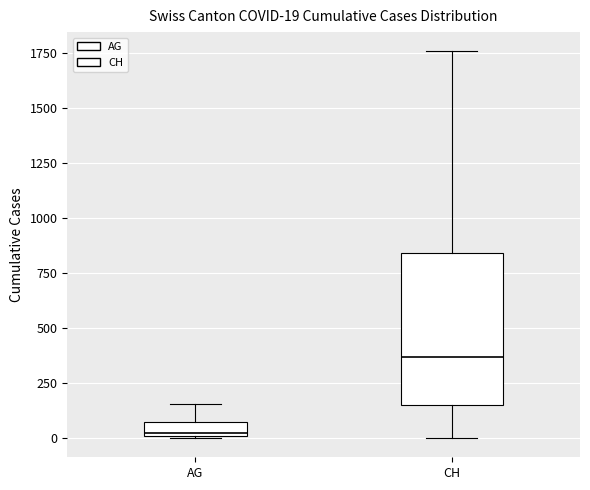

Comparing the boxes themselves (not the whiskers), which one is the tallest?

CH